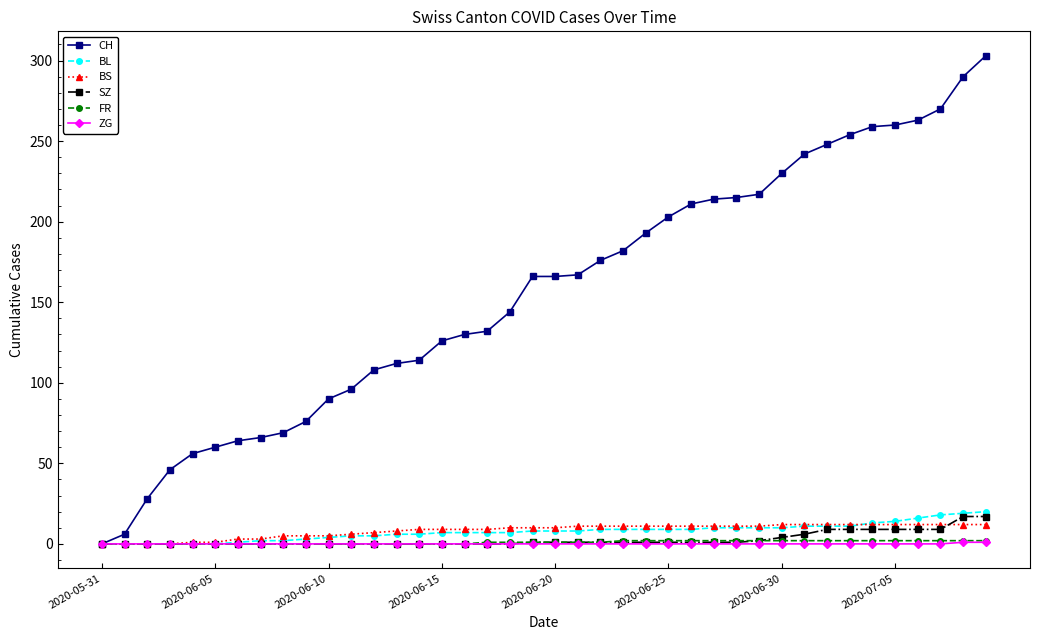

What is the value of the BL point at the 28th from the left?

10